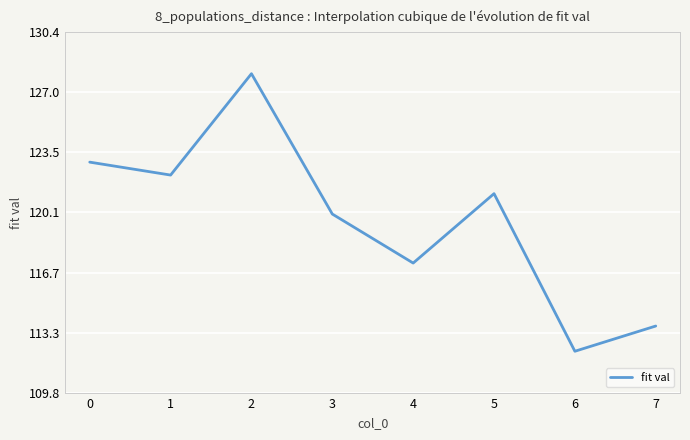

Is this an area chart (filled region under the line)?

No